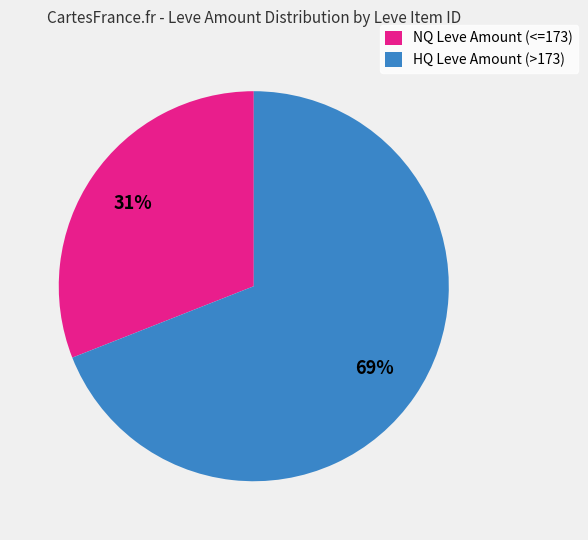

Count the number of slices in the pie.

2